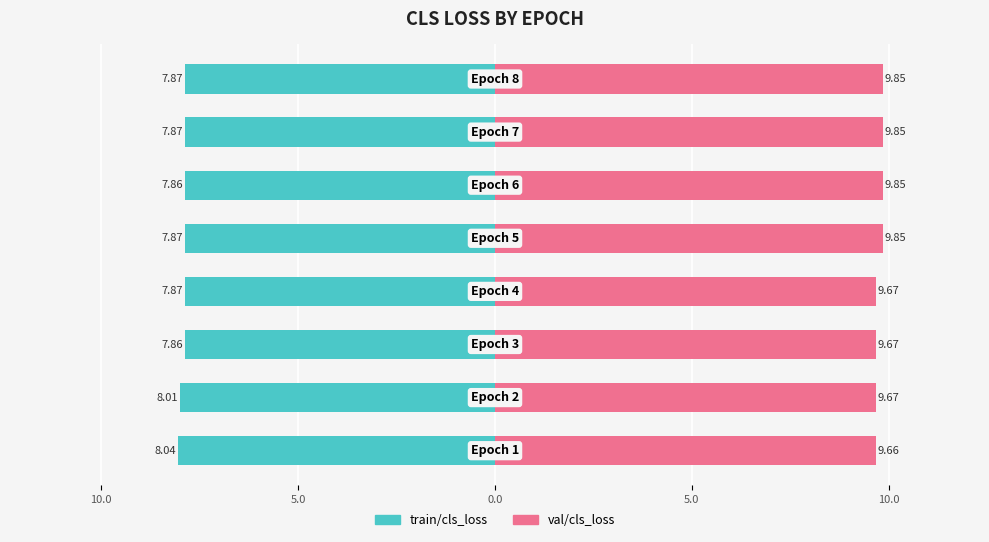

The train/cls_loss series shows -7.9 at 5.0. True or false?

True